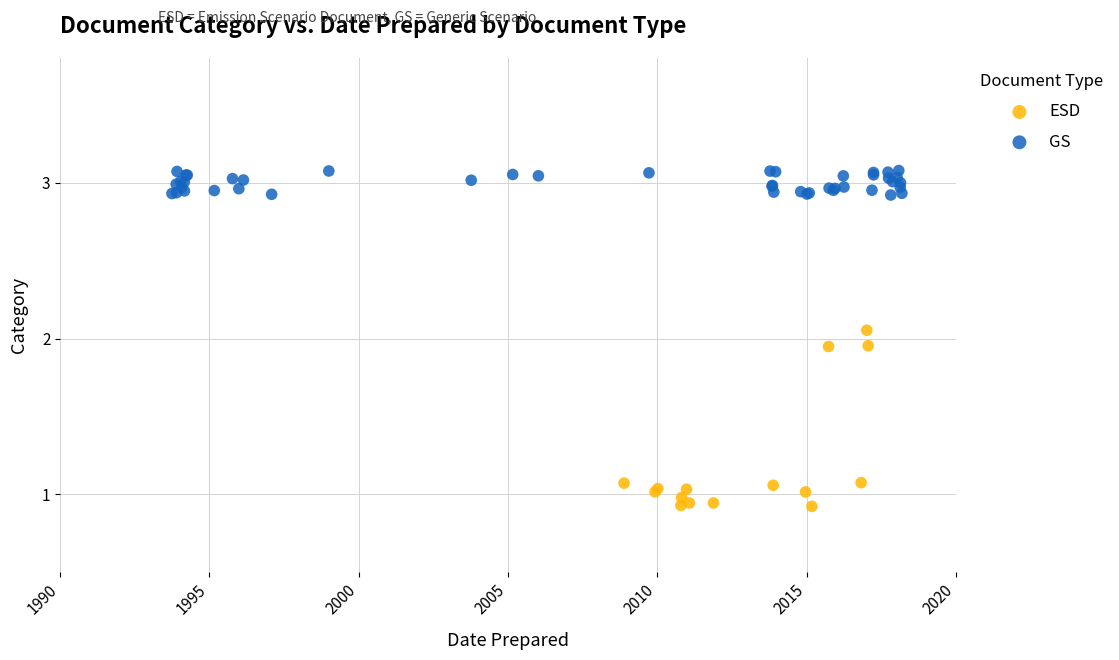

Which series contains the highest Y value?

GS